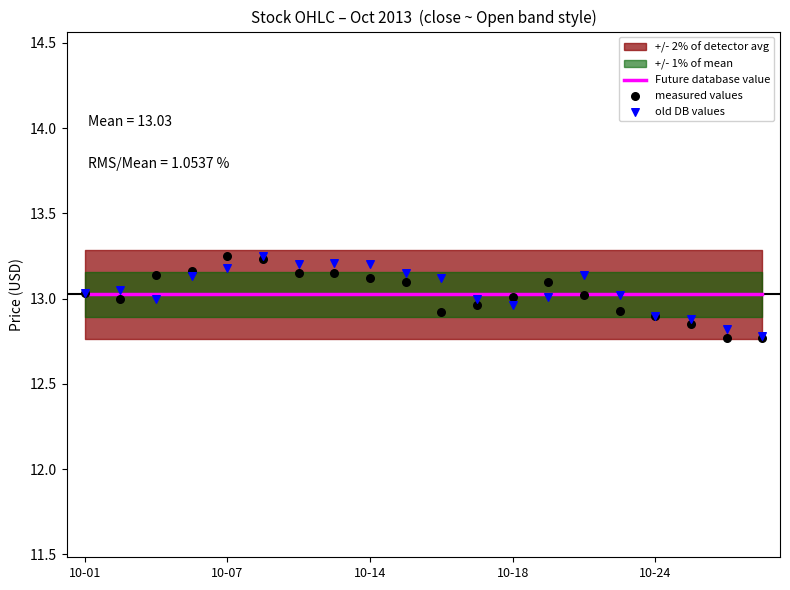

What is the total value across all series at 13?

39.1